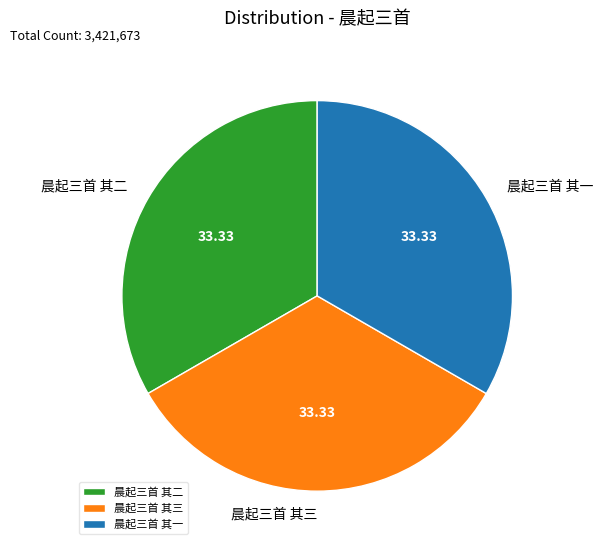

What is the ratio of the value at 晨起三首 其一 to the value at 晨起三首 其二?

1.0